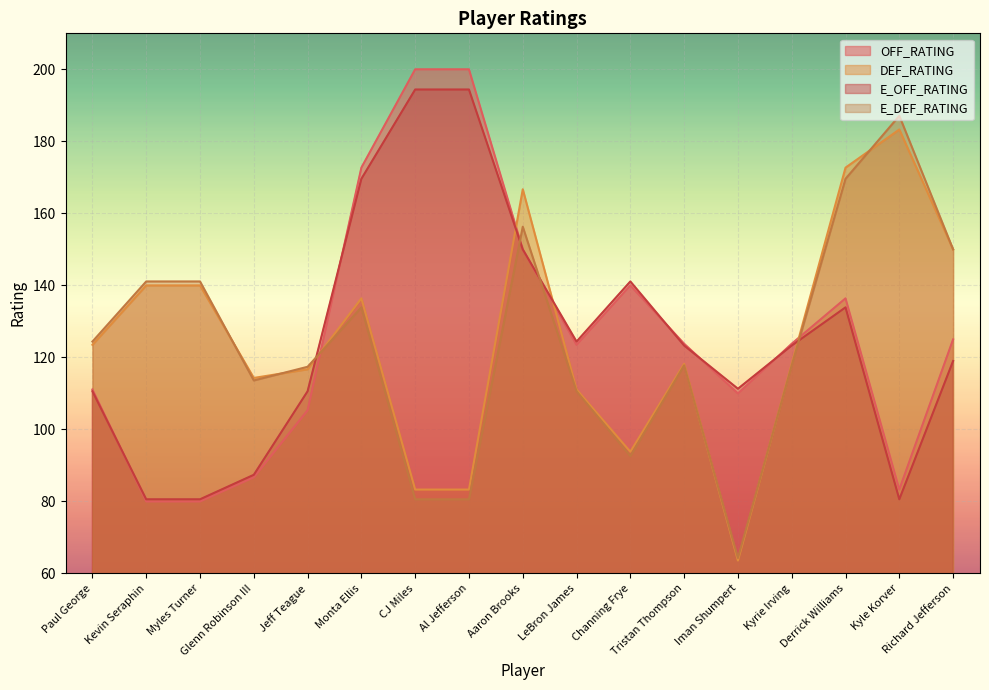

Where is E_DEF_RATING nearest to the value 125?

Paul George